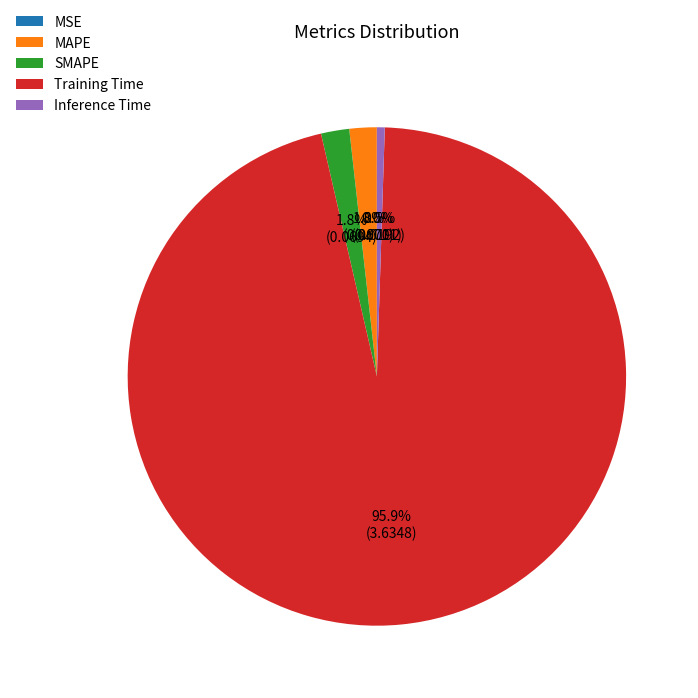

Is there a majority slice in this chart?

Yes